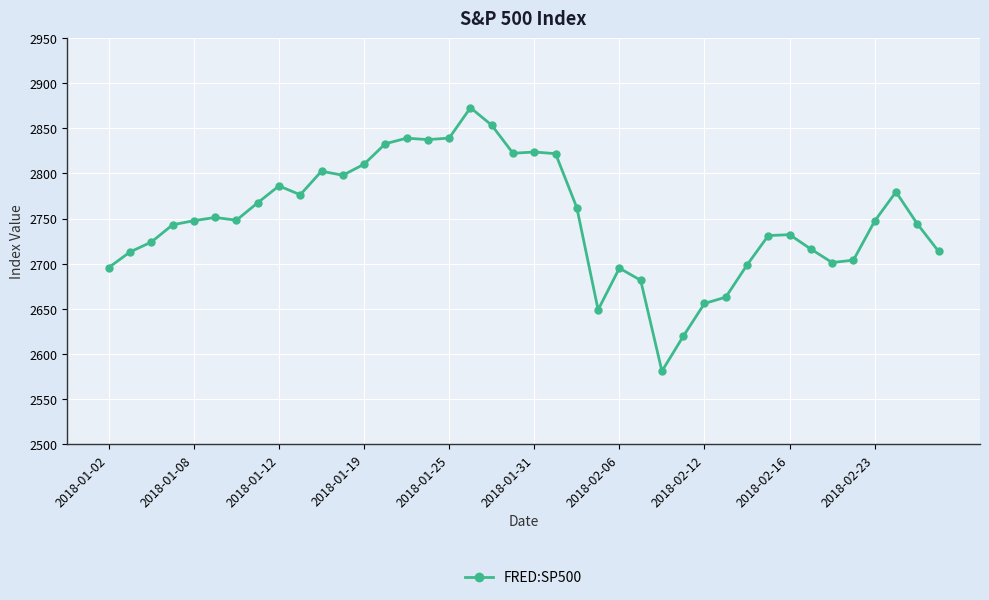

What is the difference between the maximum and minimum values?

291.9